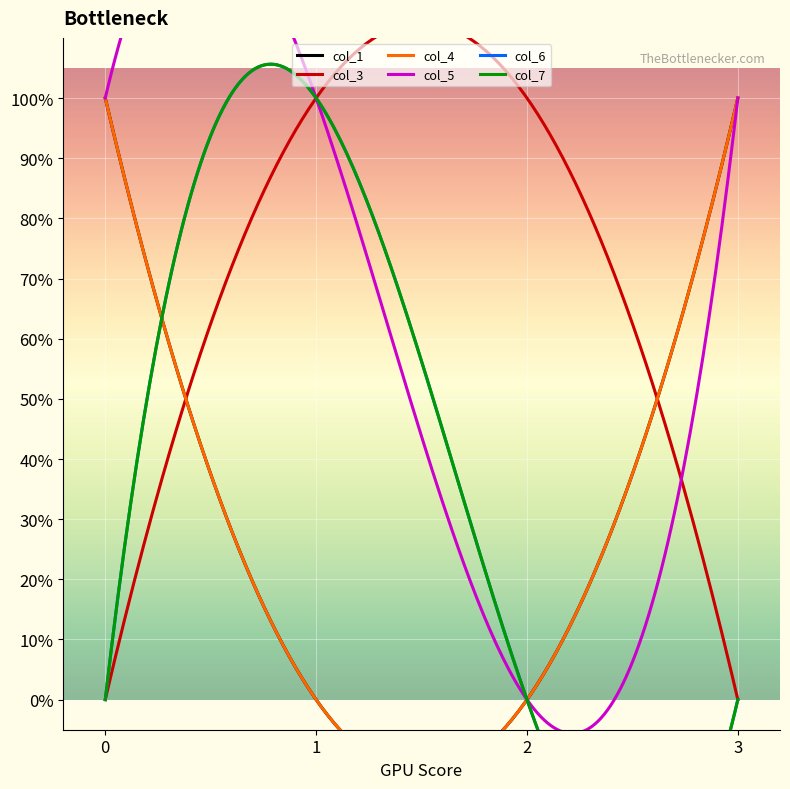

Reading left to right, list all the values displayed in this chart.

col_1: 1	0	0	1
col_3: 0	1	1	0
col_4: 1	0	0	1
col_5: 1	1	0	1
col_6: 0	1	0	0
col_7: 0	1	0	0